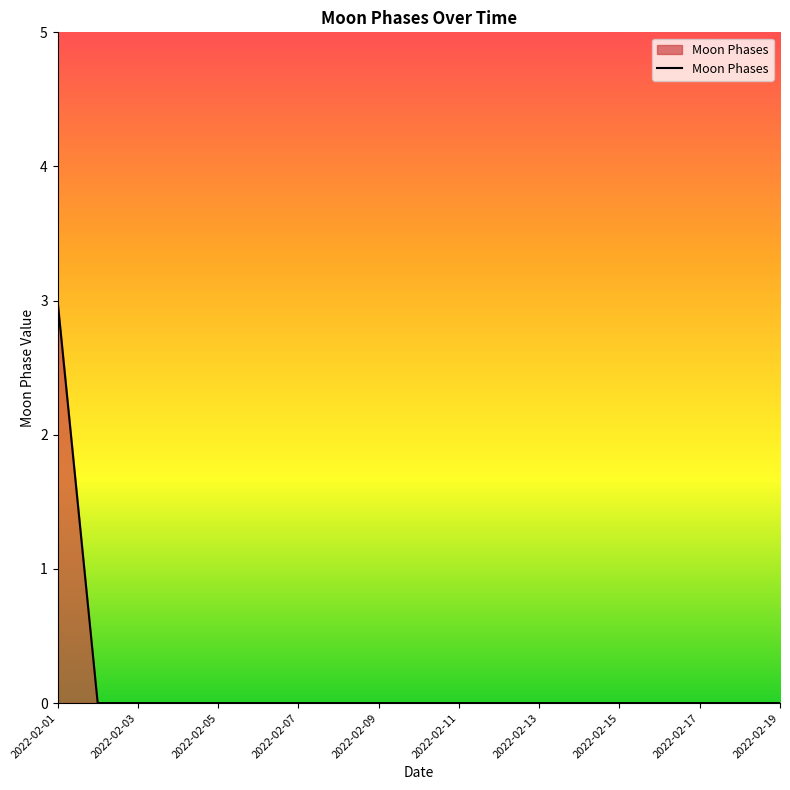

What is the difference between the maximum and minimum values?

3